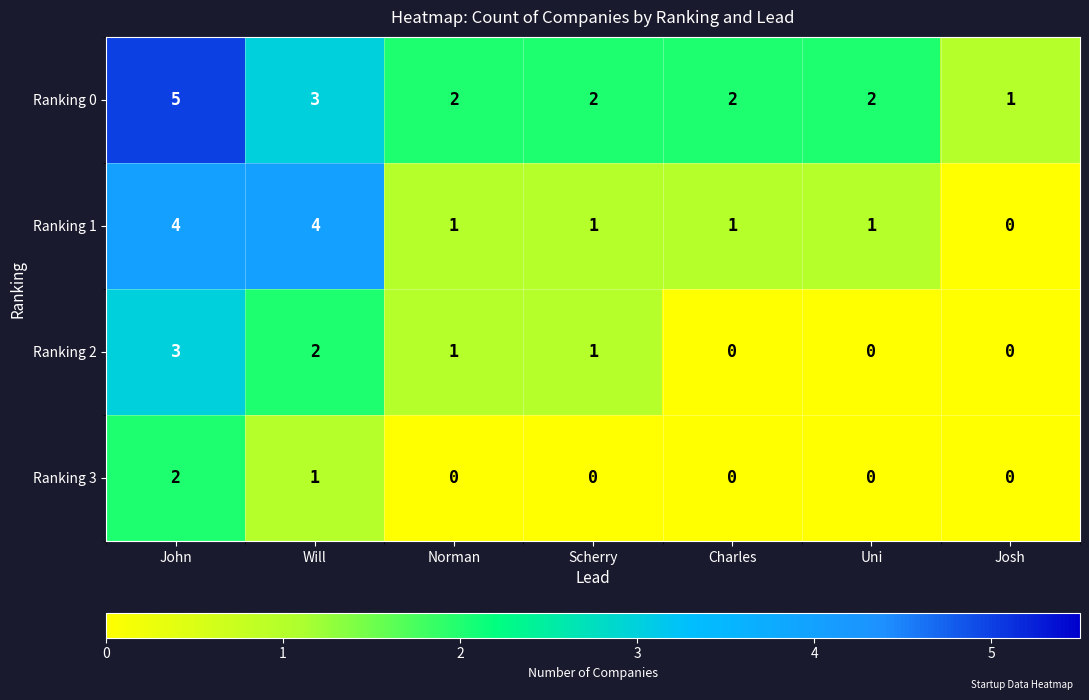

Reading left to right, transcribe all the data shown in this chart.

Ranking 0: 5	3	2	2	2	2	1
Ranking 1: 4	4	1	1	1	1	0
Ranking 2: 3	2	1	1	0	0	0
Ranking 3: 2	1	0	0	0	0	0